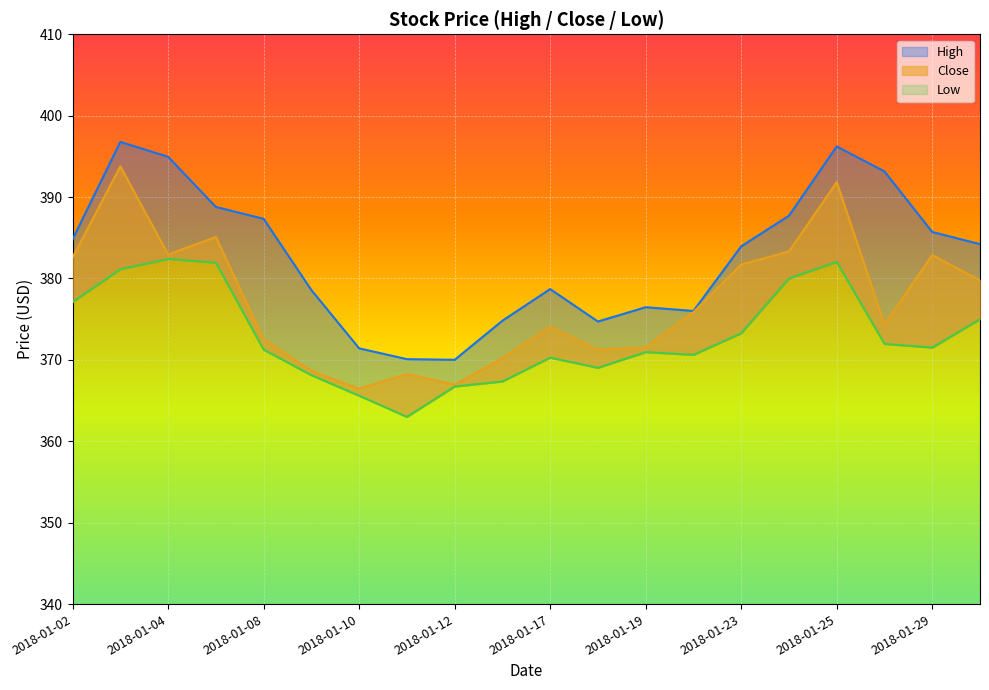

Rank the categories by Close value from lowest to highest.

2018-01-10, 2018-01-12, 2018-01-11, 2018-01-09, 2018-01-16, 2018-01-18, 2018-01-19, 2018-01-08, 2018-01-17, 2018-01-26, 2018-01-22, 2018-01-30, 2018-01-23, 2018-01-02, 2018-01-29, 2018-01-04, 2018-01-24, 2018-01-05, 2018-01-25, 2018-01-03